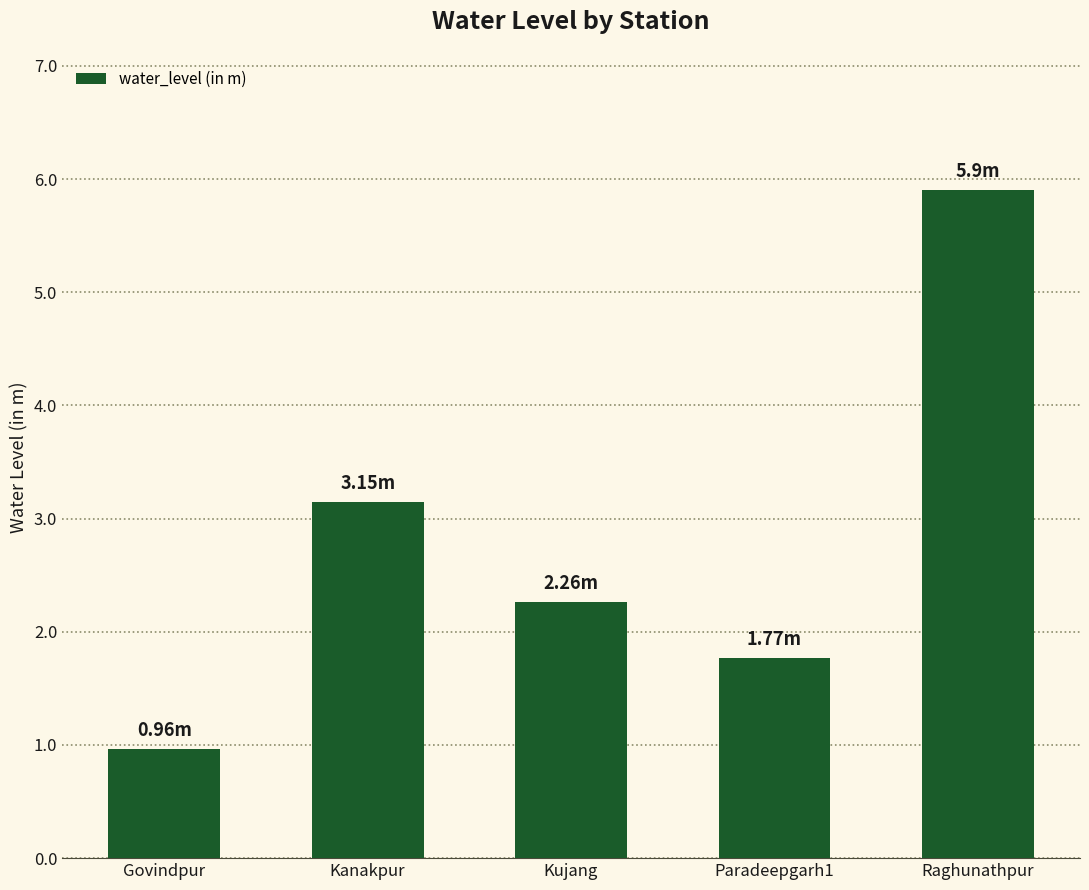

What is the label of the 2nd bar from the right?

Paradeepgarh1